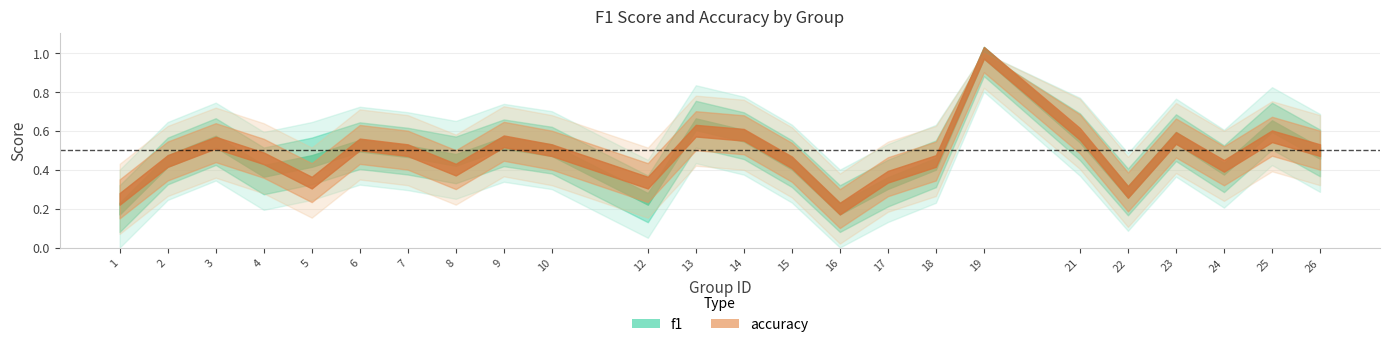

Reading left to right, list all the values displayed in this chart.

f1: 0.2	0.4	0.5	0.4	0.4	0.5	0.5	0.5	0.5	0.5	0.2	0.6	0.6	0.4	0.2	0.3	0.4	1.0	0.6	0.3	0.6	0.4	0.6	0.5
accuracy: 0.2	0.4	0.5	0.5	0.3	0.5	0.5	0.4	0.5	0.5	0.3	0.6	0.6	0.4	0.2	0.4	0.4	1.0	0.6	0.3	0.6	0.4	0.6	0.5